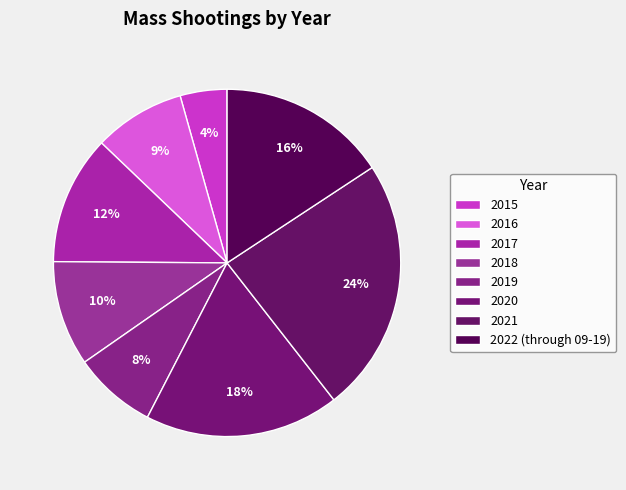

How many segments does this pie chart have?

8